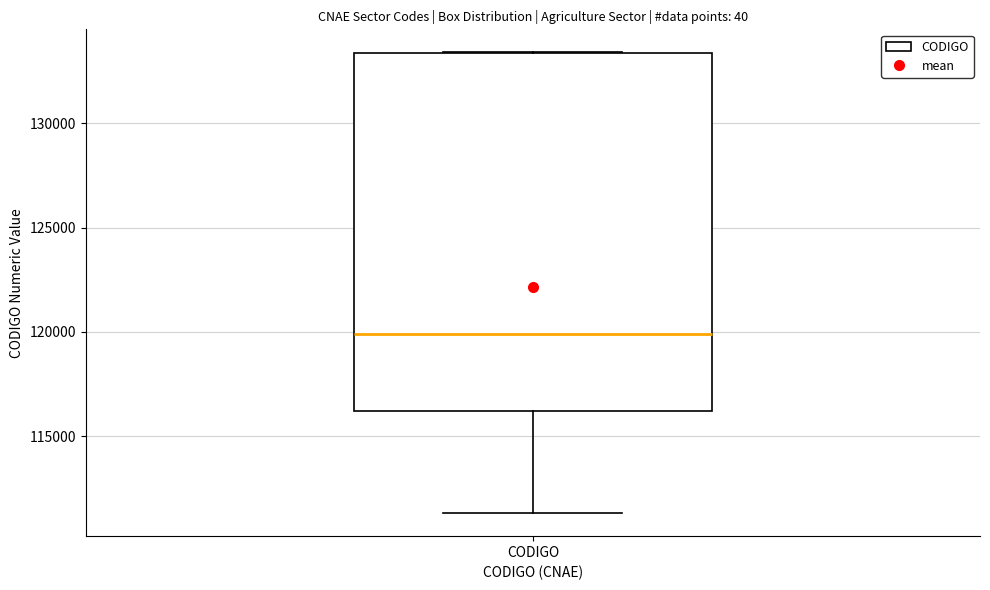

Read this box plot against the y-axis: the position of the median line, the range covered by the box, and the ends of both whiskers. The values are not printed on the chart, so give them approximately, as read against the axis.

median 120000, box 116000 to 133500, whiskers 111500 to 133500